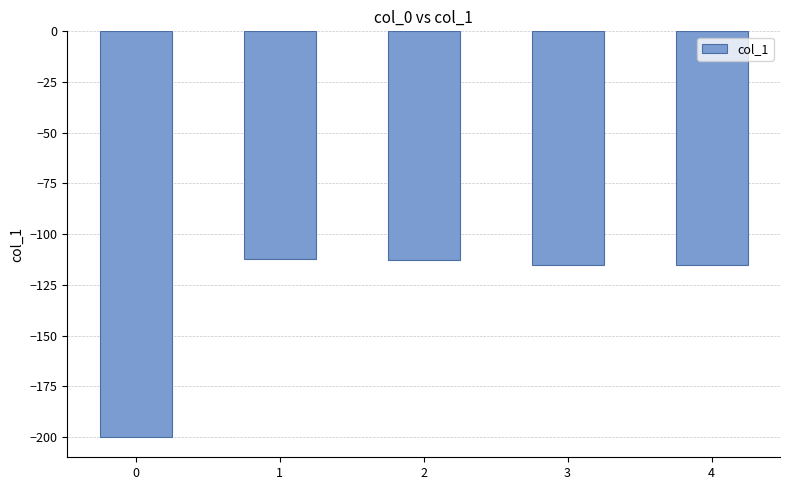

What is the maximum value shown in the chart?

-112.2